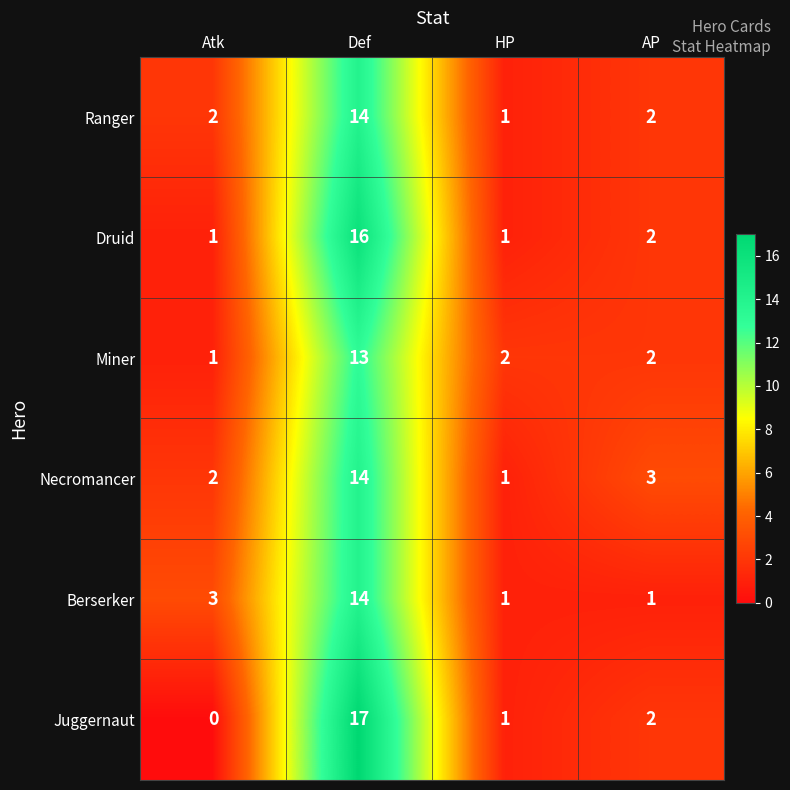

Reading right to left, list all the values displayed in this chart.

Ranger: 2	1	14	2
Druid: 2	1	16	1
Miner: 2	2	13	1
Necromancer: 3	1	14	2
Berserker: 1	1	14	3
Juggernaut: 2	1	17	0